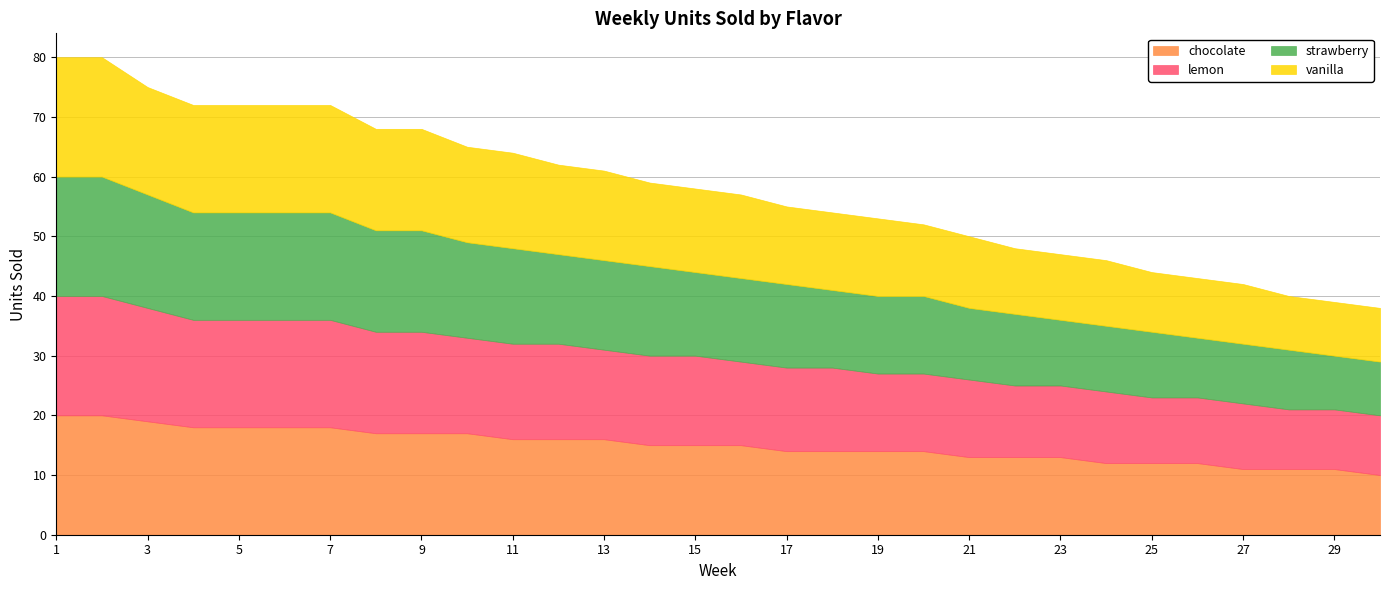

At which category is the sum across all series the highest?

1